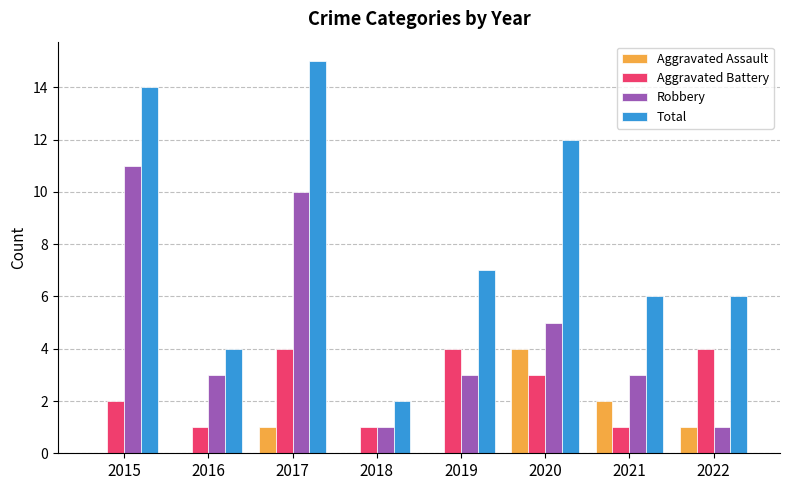

The Total series shows 3 at 2019. True or false?

False